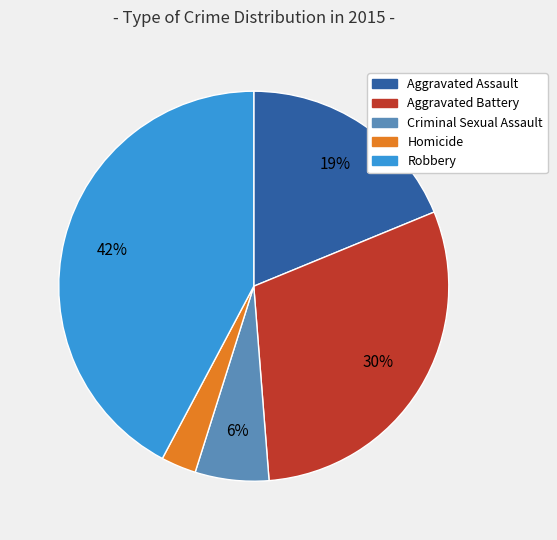

Which has a higher value, Aggravated Assault or Aggravated Battery?

Aggravated Battery